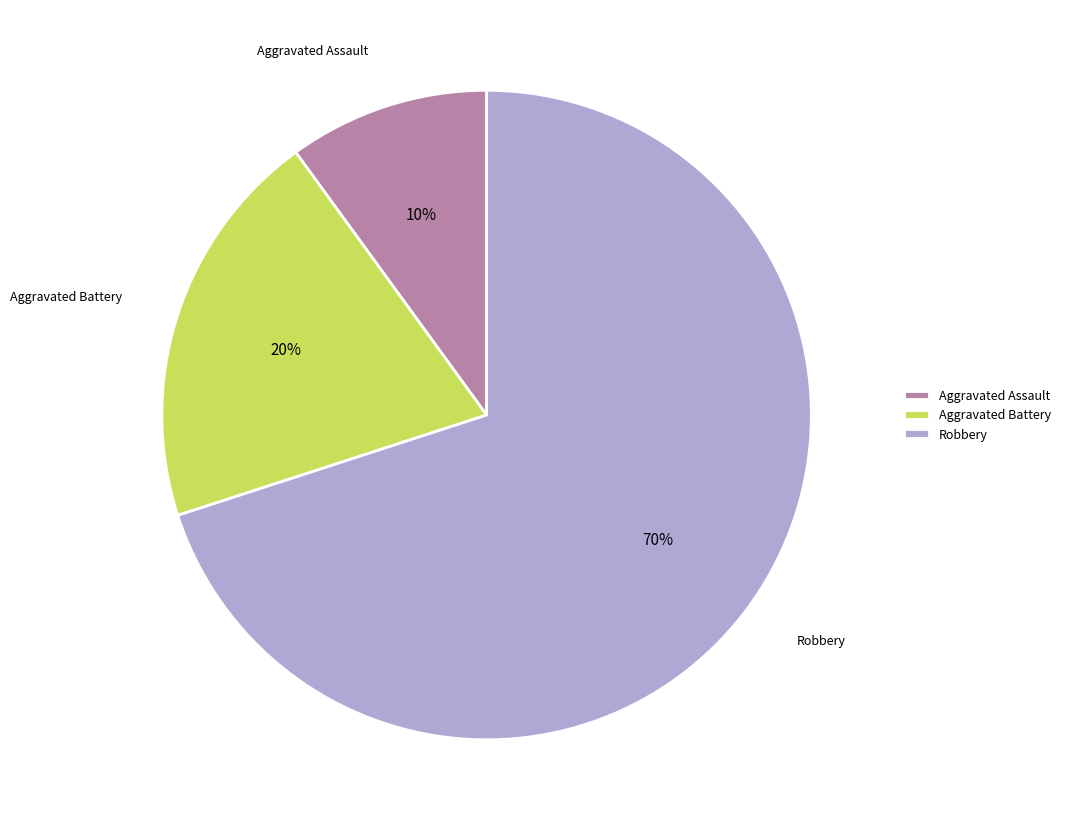

Combined, do Aggravated Assault and Robbery account for over 50%?

Yes